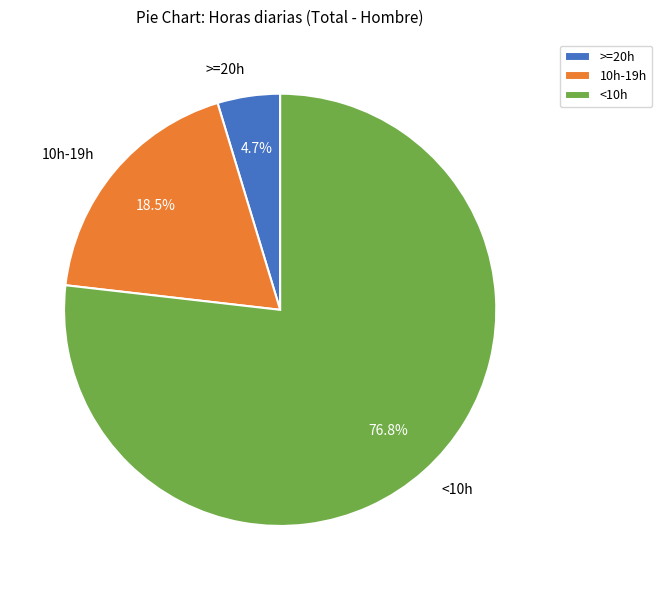

Which category has the smallest portion of the pie?

>=20h